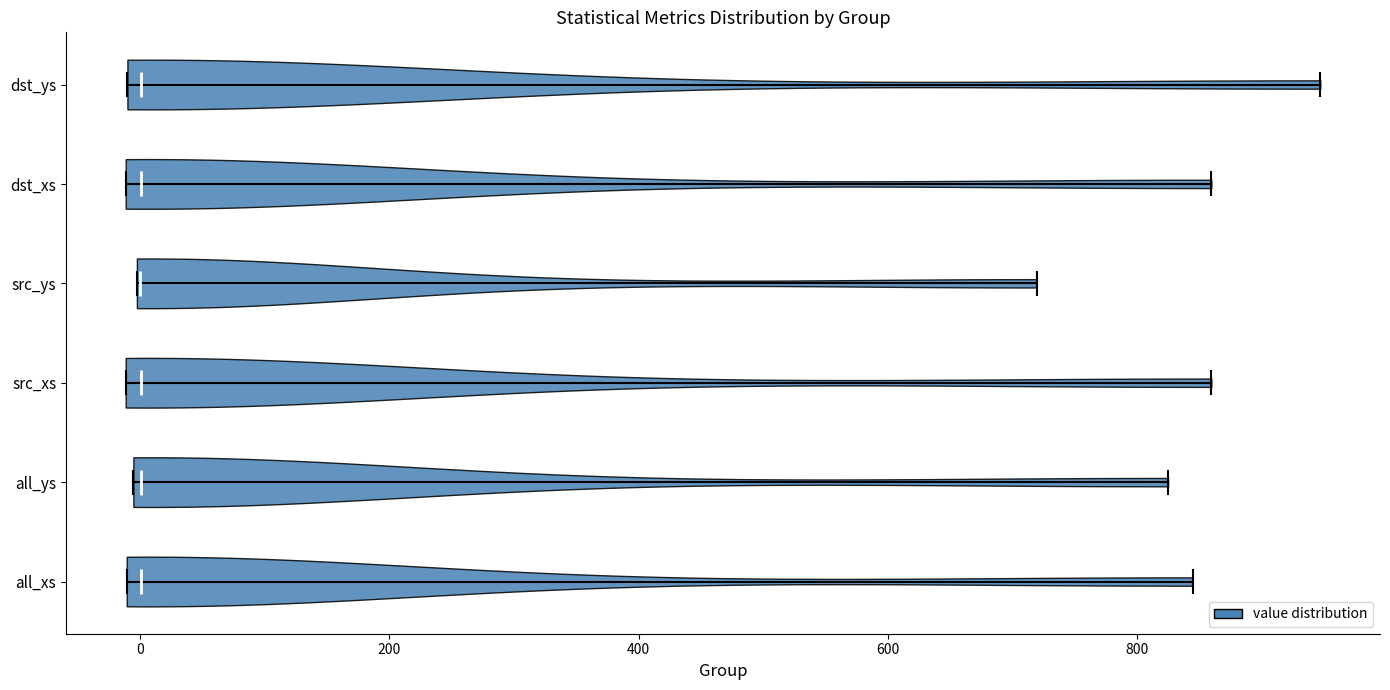

Reading bottom to top, read every violin against the x-axis: where its median line is, and the lowest and highest points it reaches. The values are not printed on the chart, so give them approximately, as read against the axis.

all_xs: median line 0, lowest point -20, highest point 840
all_ys: median line 0, lowest point 0, highest point 820
src_xs: median line 0, lowest point -20, highest point 860
src_ys: median line 0, lowest point 0, highest point 720
dst_xs: median line 0, lowest point -20, highest point 860
dst_ys: median line 0, lowest point -20, highest point 940